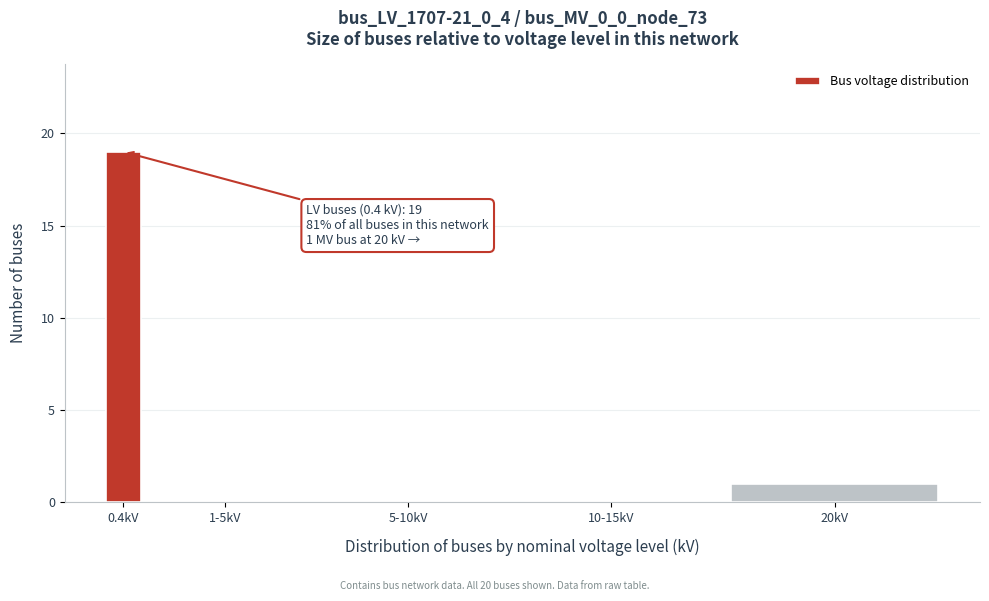

Reading right to left, transcribe all the data shown in this chart.

20kV=1	10-15kV=0	5-10kV=0	1-5kV=0	0.4kV=19